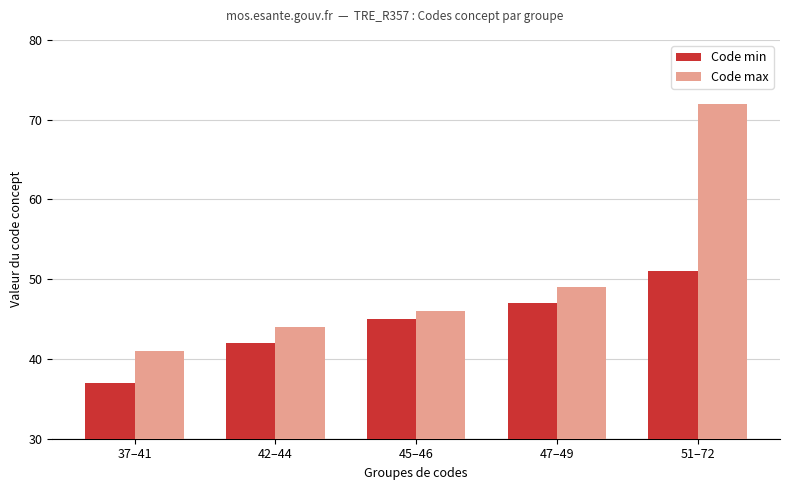

The Code min series shows 57 at 37–41. True or false?

False